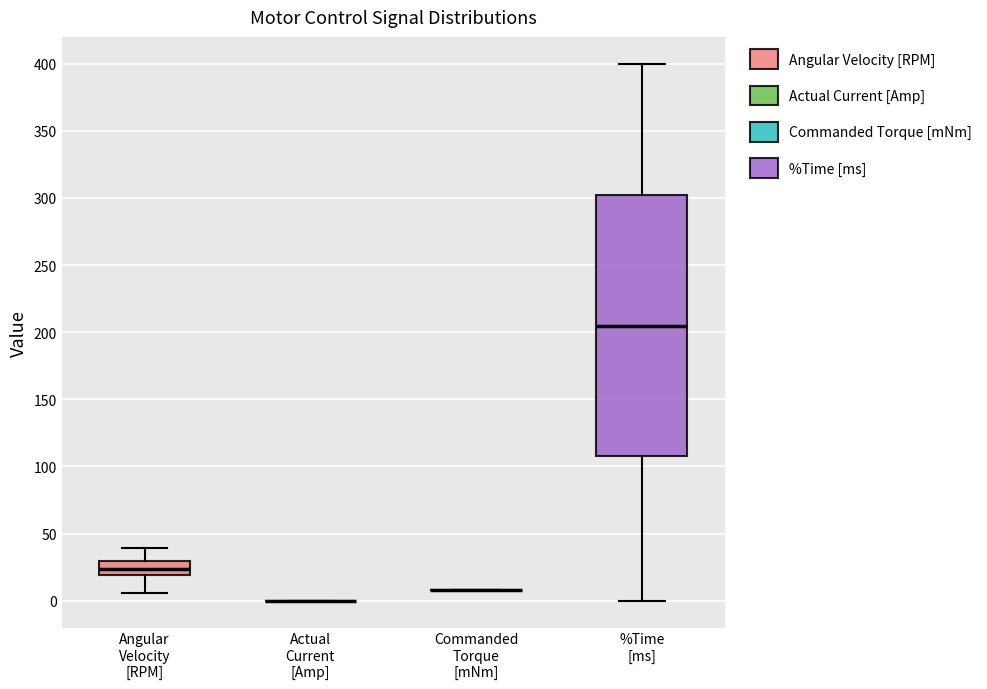

Reading left to right, transcribe this box plot: for each box, give where its median line is, the range the box spans, and where its two whiskers end, as read against the y-axis. The values are not printed on the chart, so give them approximately, as read against the axis.

Angular Velocity [RPM]: median 25, box 20 to 30, whiskers 5 to 40
Actual Current [Amp]: box collapsed to a line at 0, whiskers 0 to 0
Commanded Torque [mNm]: box collapsed to a line at 10, whiskers 10 to 10
%Time [ms]: median 205, box 110 to 305, whiskers 0 to 400